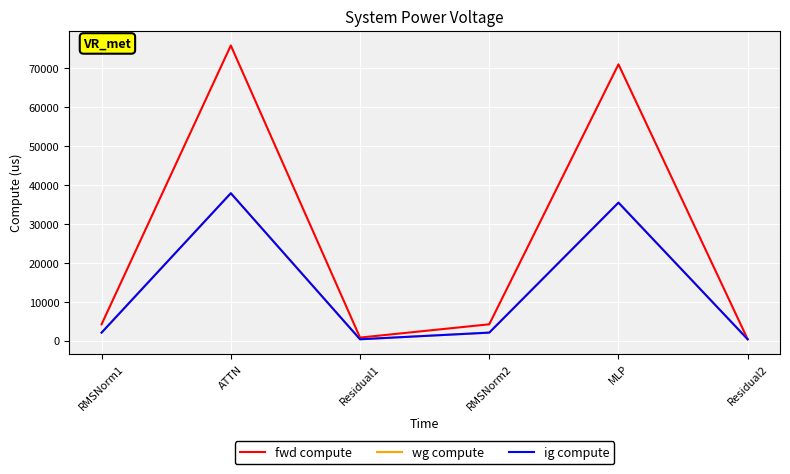

True or false: wg compute and ig compute intersect in this chart.

False